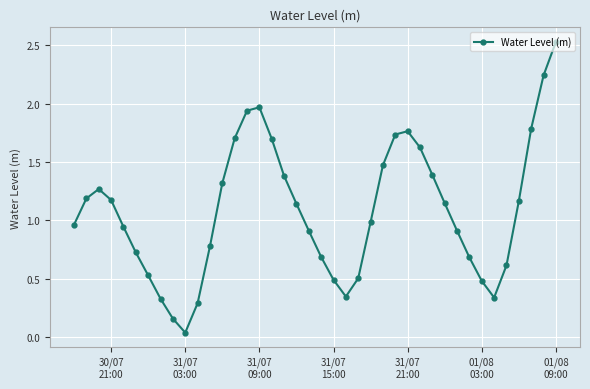

True or false: there are more than 2 points higher than both neighbors.

True